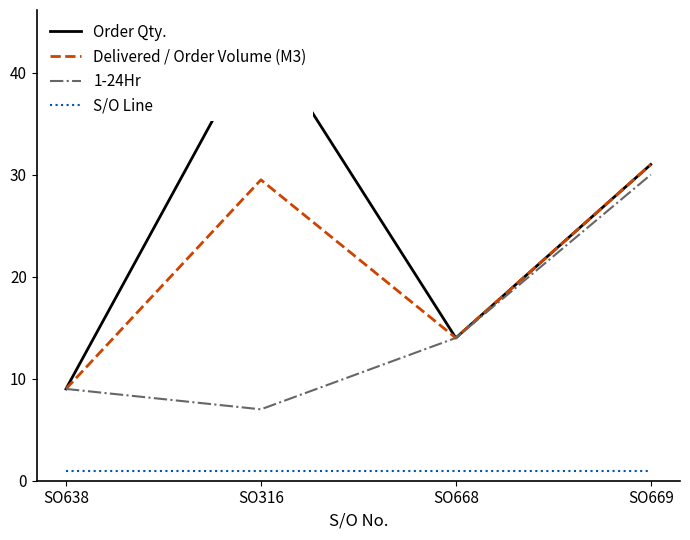

What is the label of the 2nd point from the right?

SO668